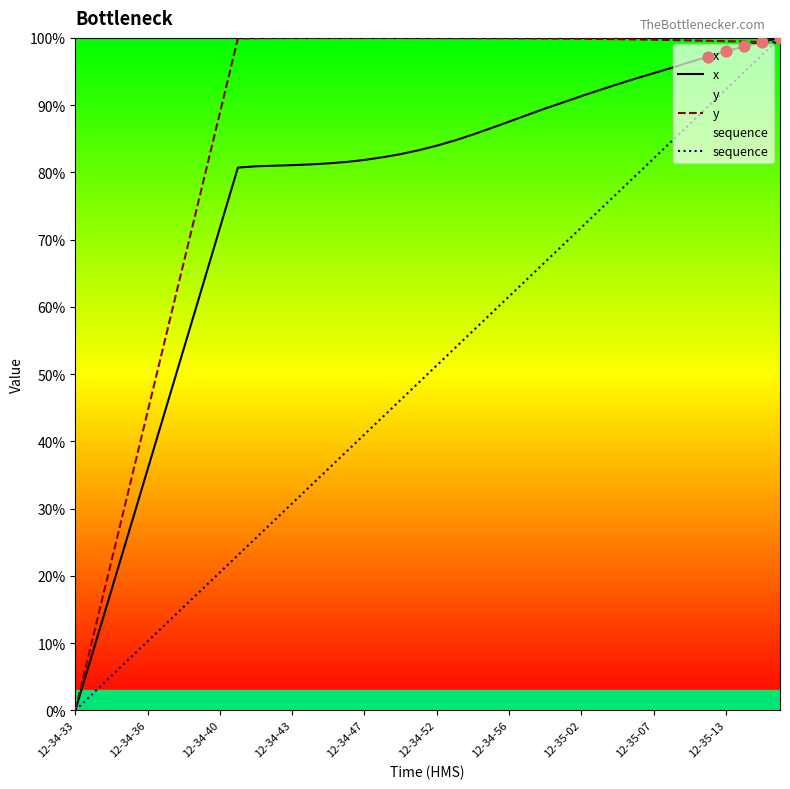

Which series has the largest Y range (max minus min)?

x